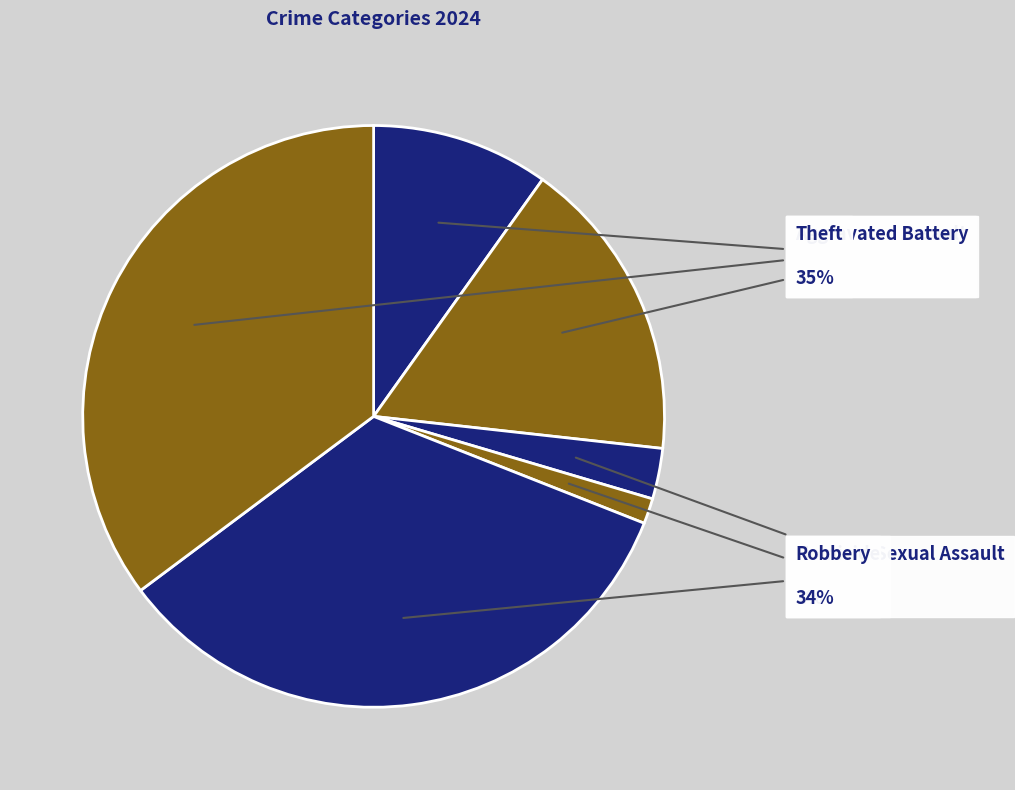

Is it true that Aggravated Assault is 10% of the pie?

True